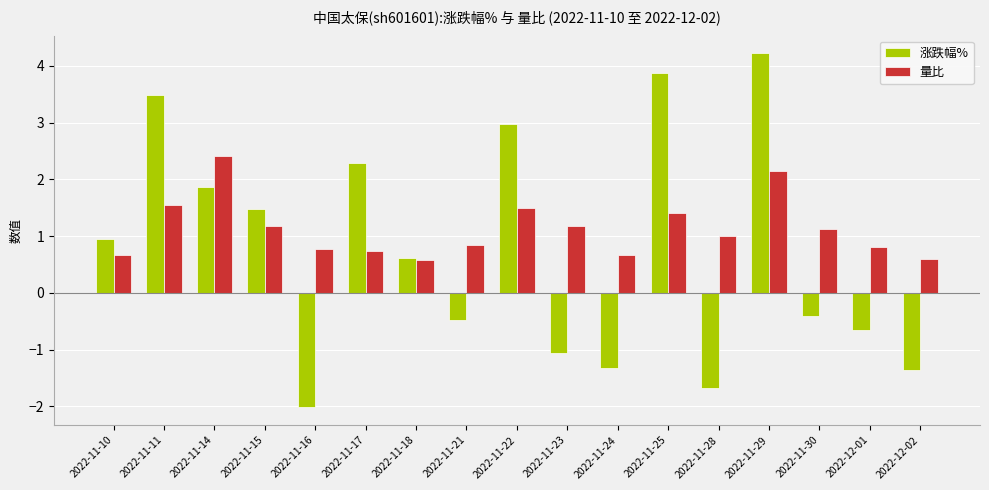

What is the average value of the 量比 series?

1.1